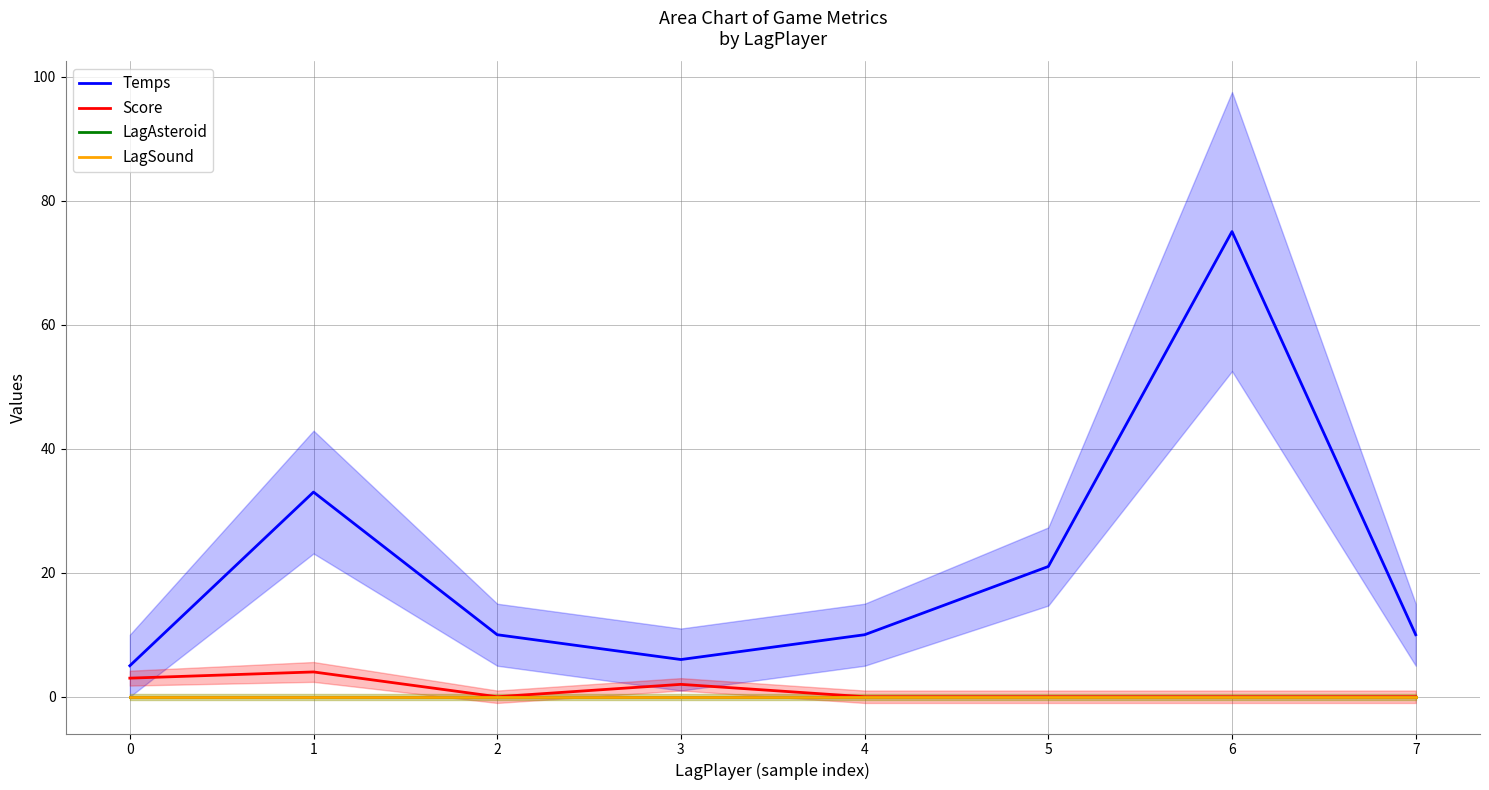

Rank the series at 7 from lowest to highest value.

Score, LagAsteroid, LagSound, Temps